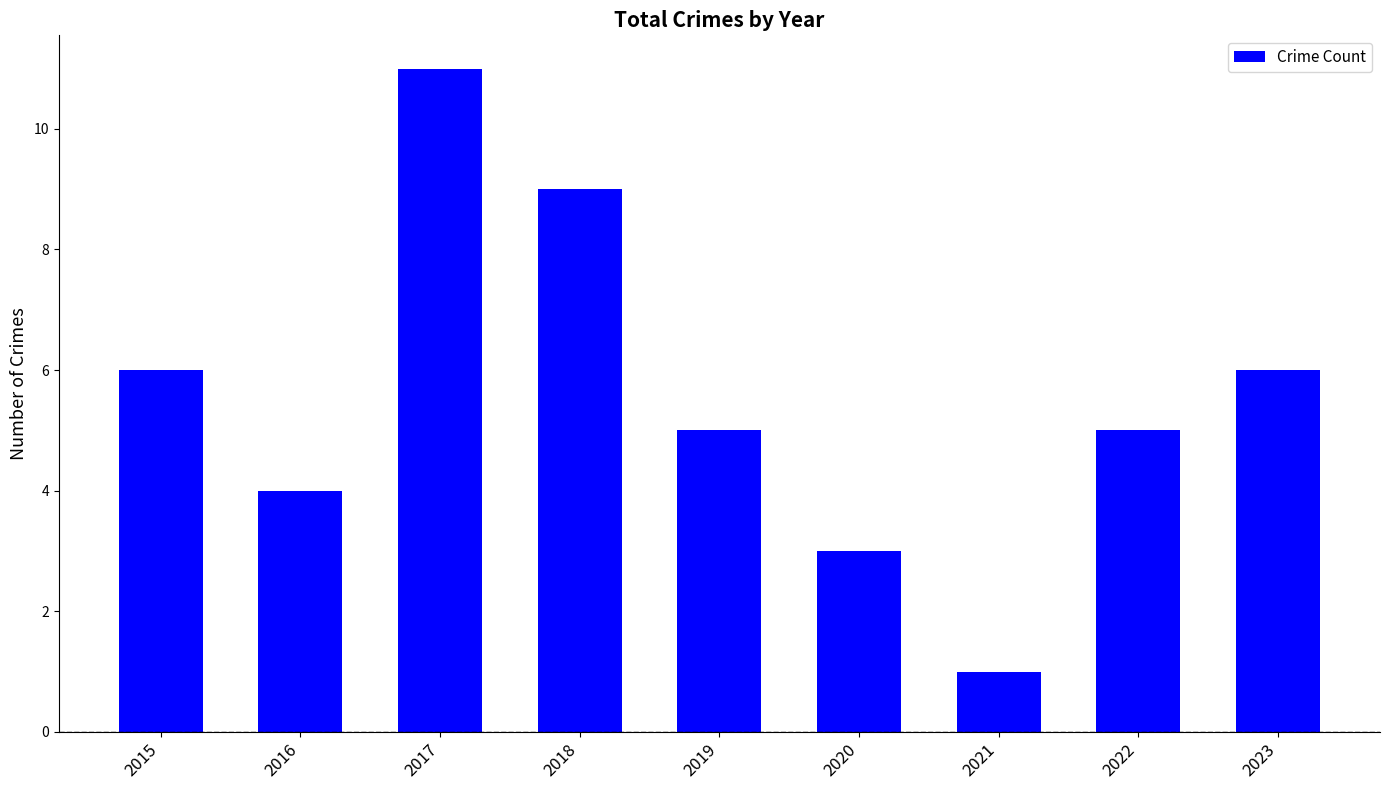

Reading left to right, what are all the values shown in this chart?

2015=6	2016=4	2017=11	2018=9	2019=5	2020=3	2021=1	2022=5	2023=6